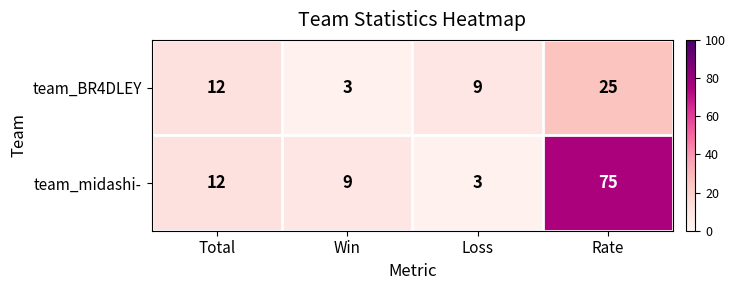

Which series has the largest total across all categories?

team_midashi-